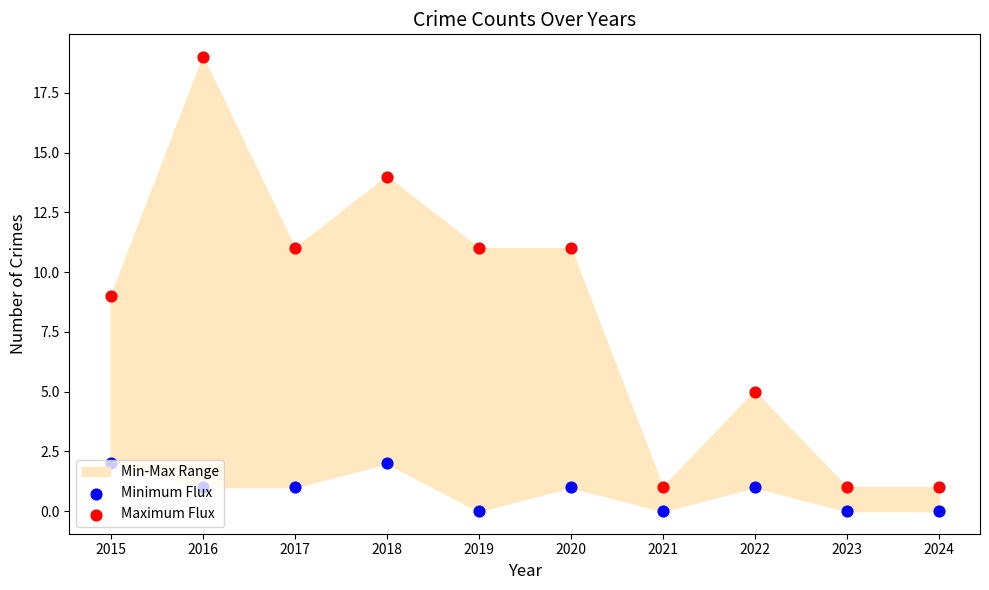

Which series has the largest Y range (max minus min)?

Maximum Flux